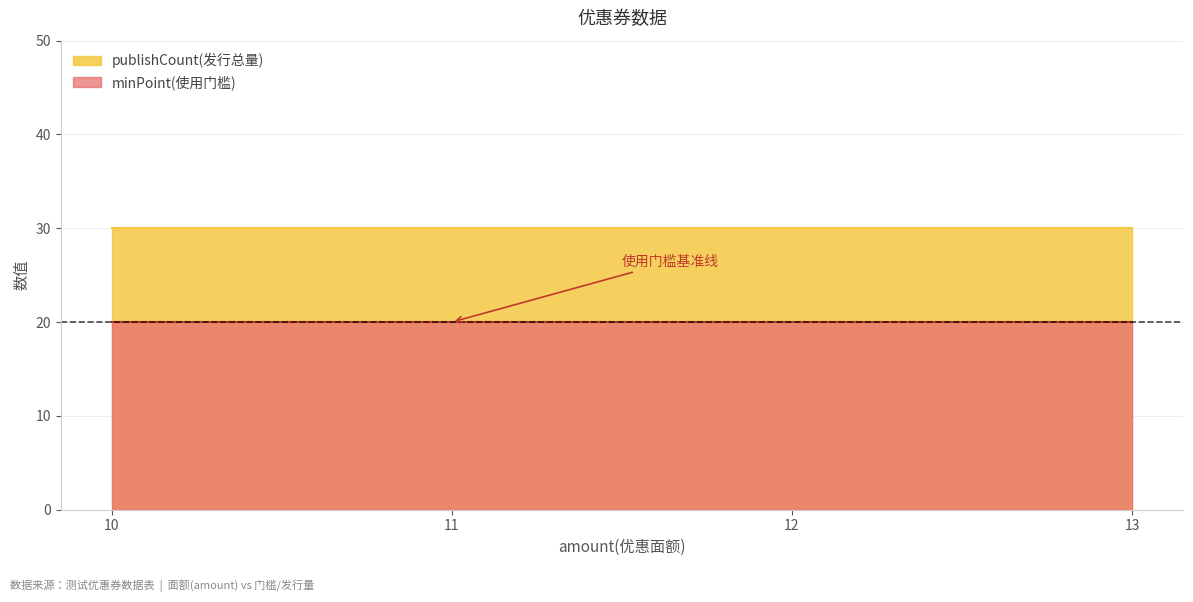

Rank the series by their average value, from lowest to highest.

minPoint(使用门槛), publishCount(发行总量)